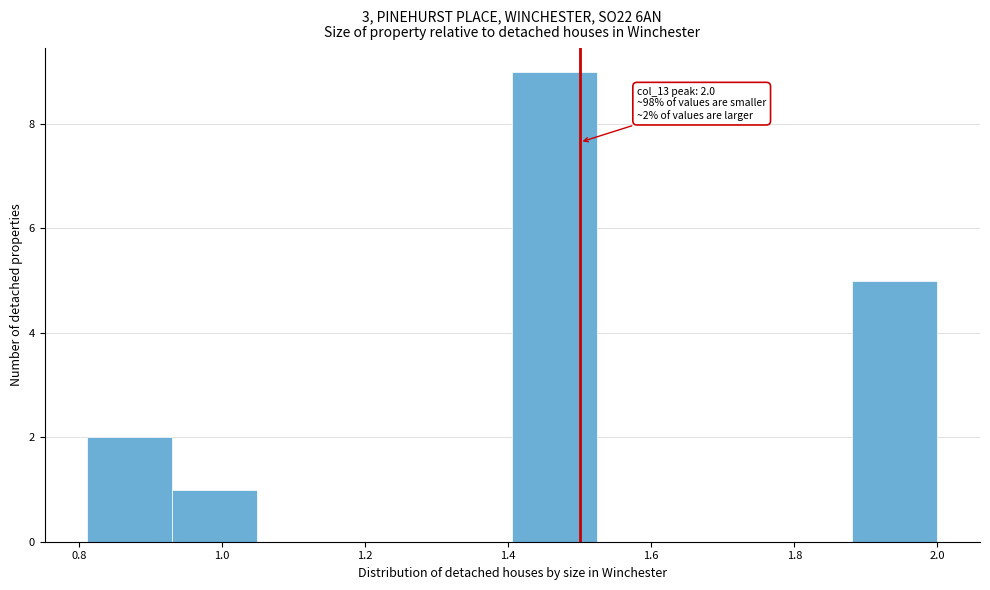

Which range on the x-axis has the tallest bar?

1.40 to 1.52